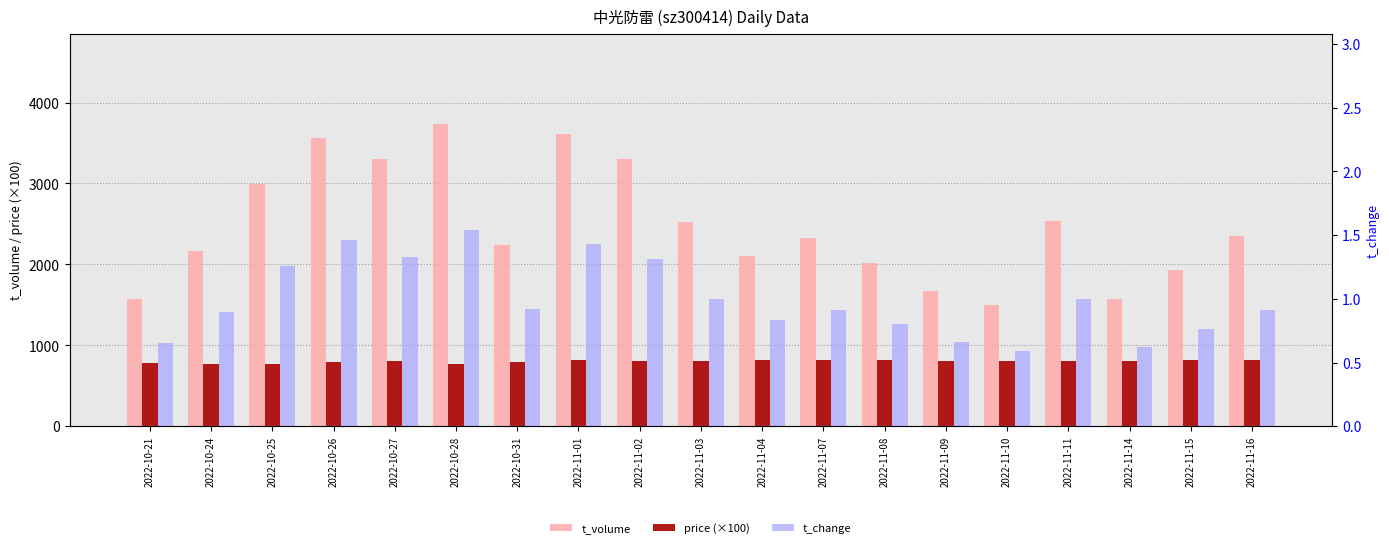

At which label is t_change closest to 1?

2022-11-03